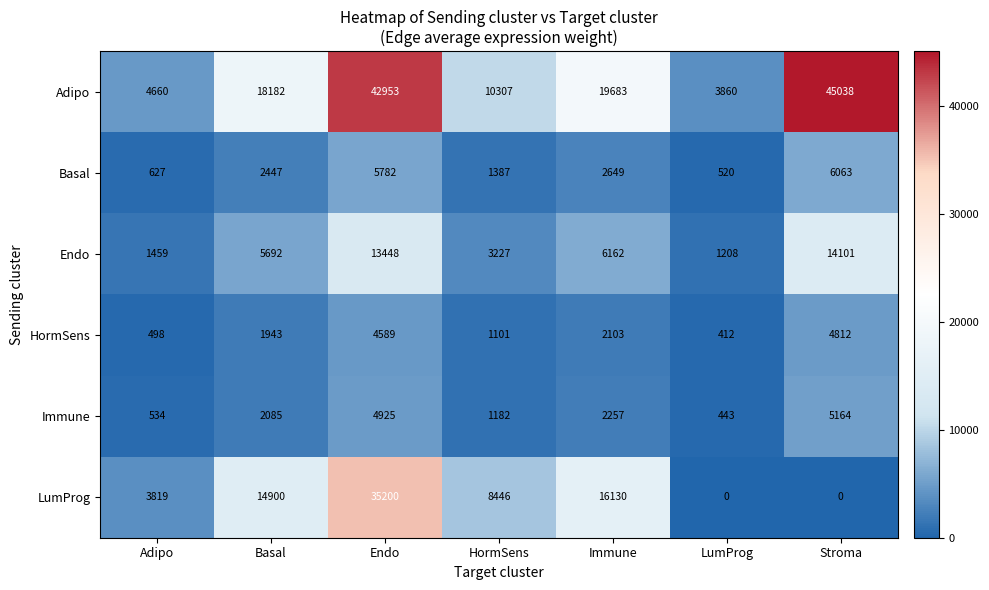

What is the maximum value shown in the chart?

45038